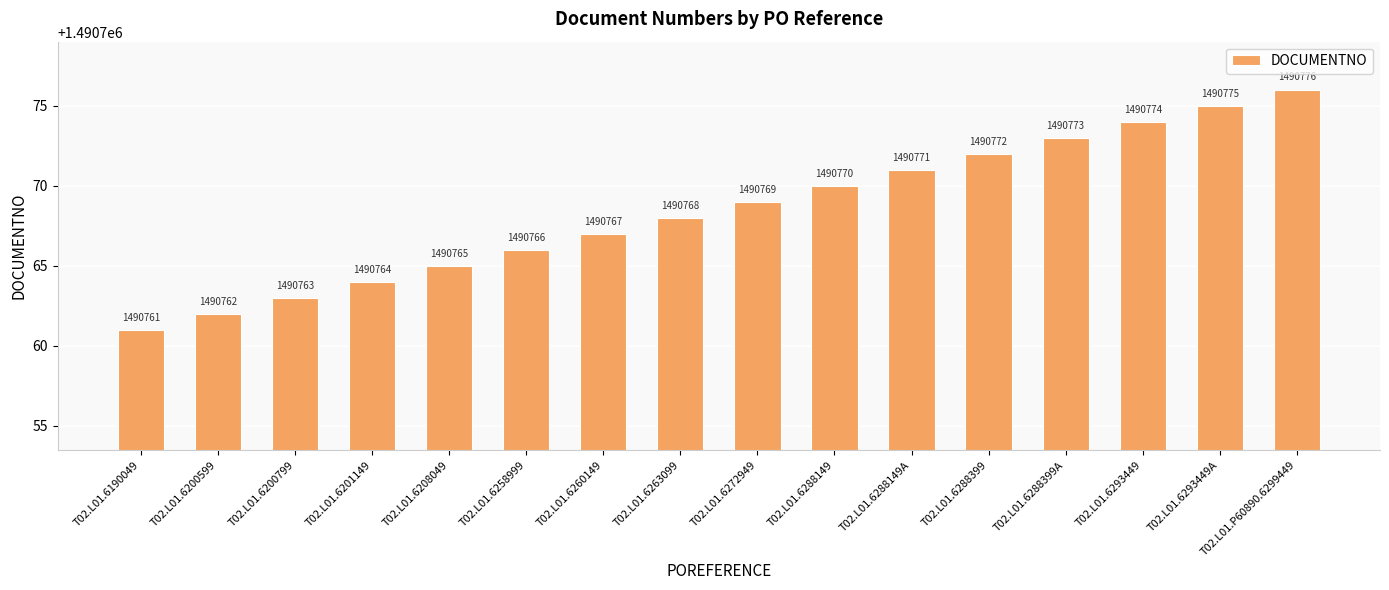

How many data points does each series have?

16